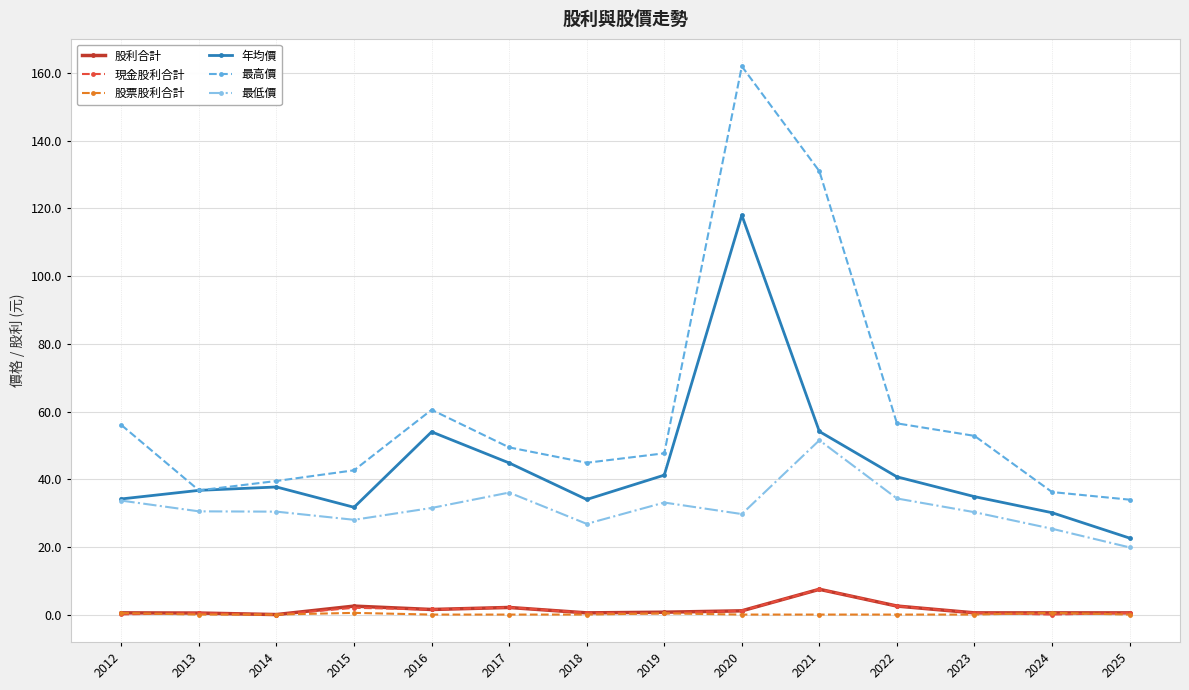

Does the chart have visible grid lines?

Yes